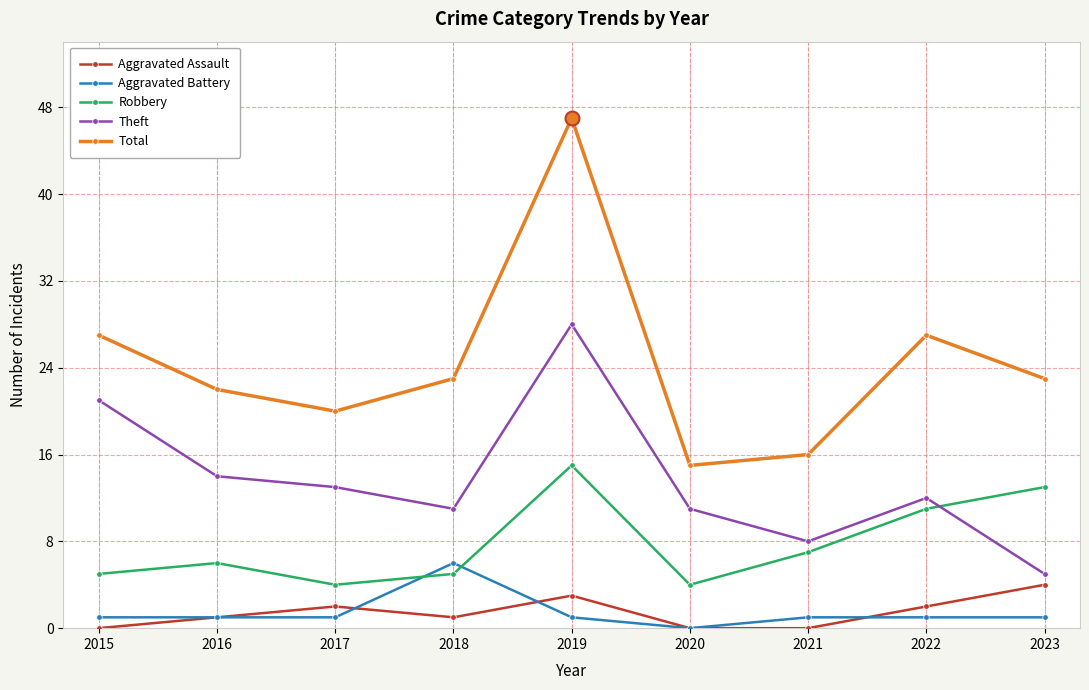

What is the value of the Total point at the 1st from the left?

27